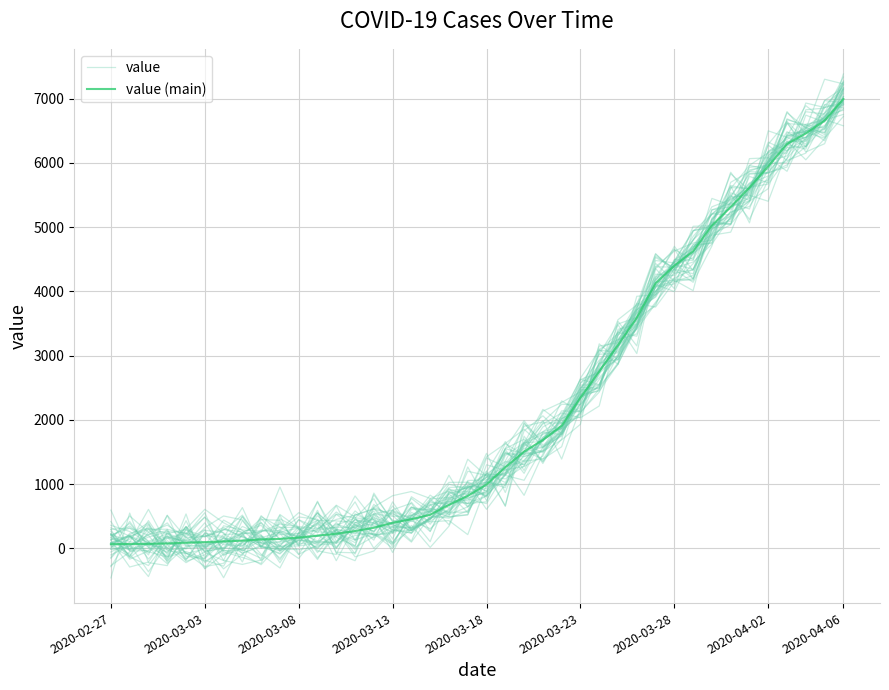

What are all the series names shown in the legend?

value, value (main)